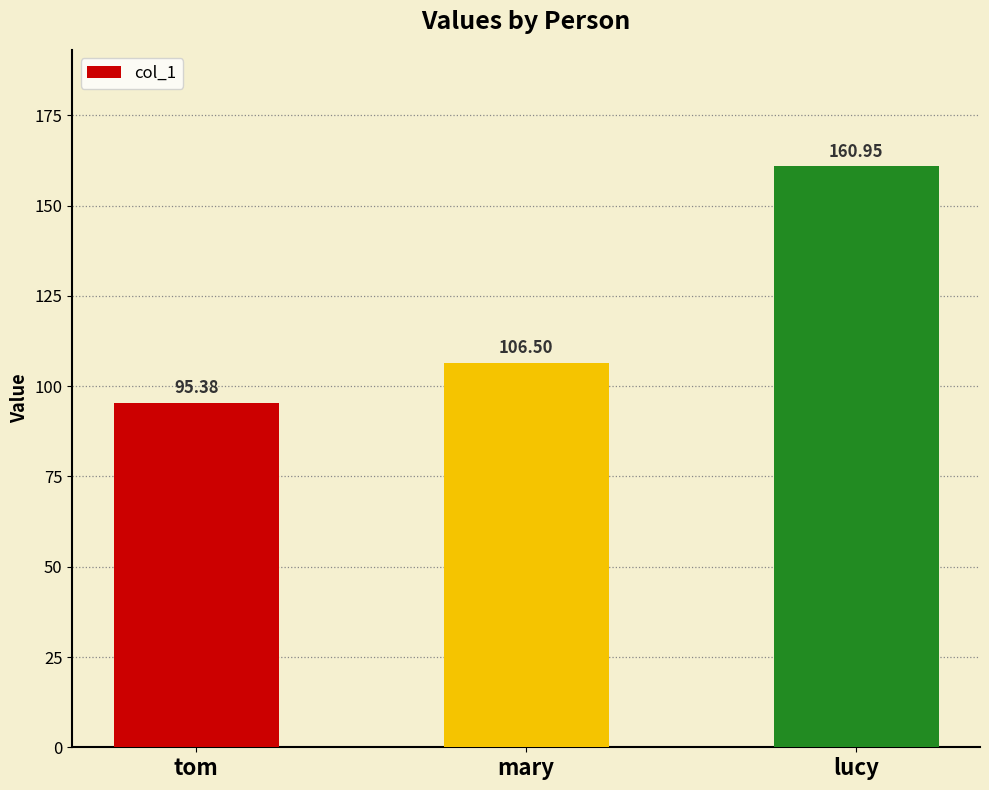

Is it true that the value at lucy is 270.9?

False